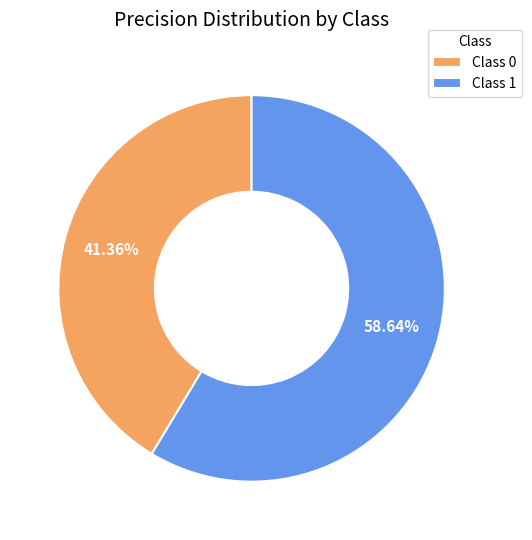

Combined, do Class 1 and Class 0 account for over 50%?

Yes